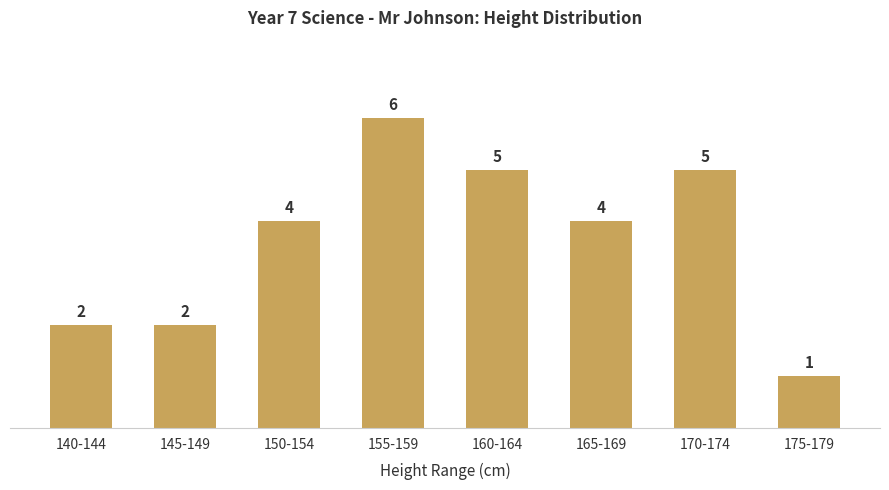

What is the maximum value shown in the chart?

6